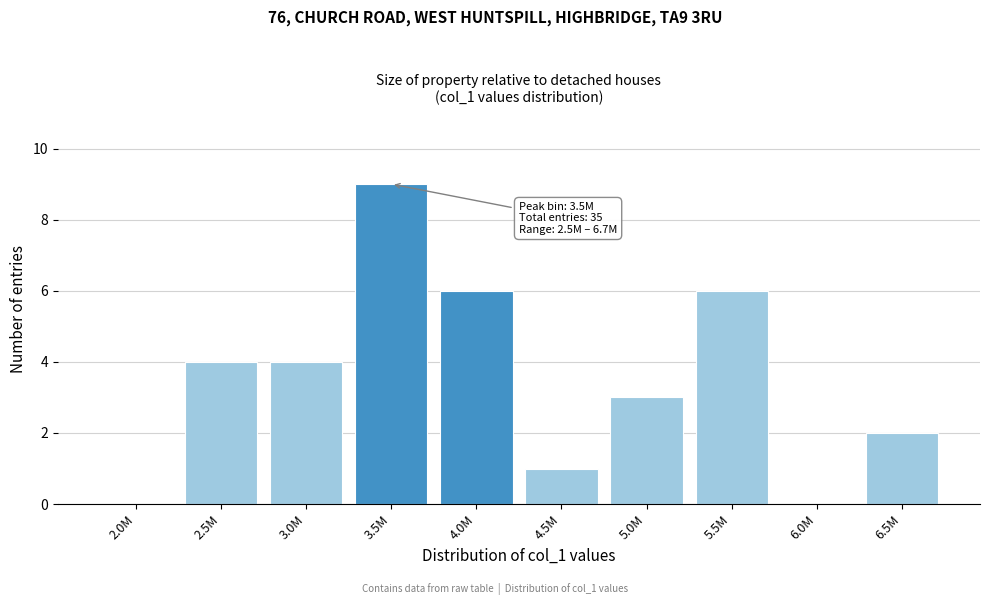

Reading left to right, extract all data points from this chart.

2.0M=0	2.5M=4	3.0M=4	3.5M=9	4.0M=6	4.5M=1	5.0M=3	5.5M=6	6.0M=0	6.5M=2